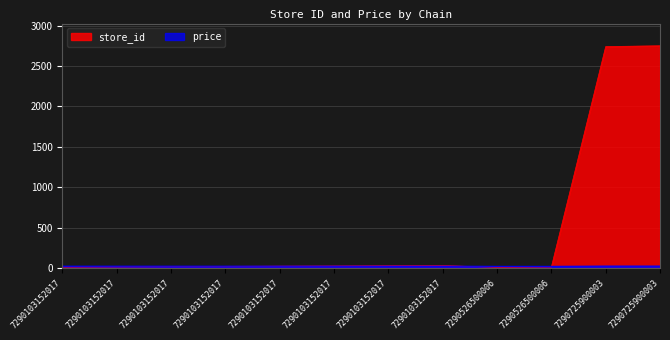

What is the difference between the store_id values at 7290103152017 and 7290725900003?

2730.0